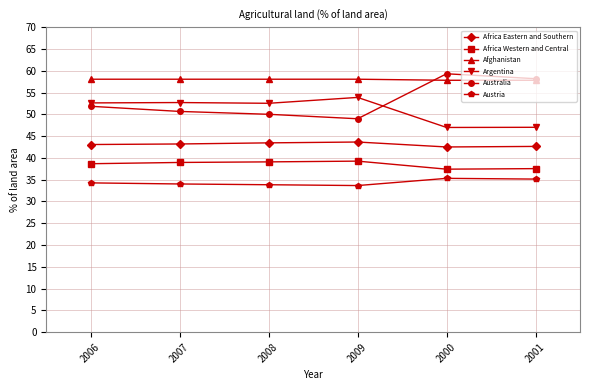

What position from the right is 2006?

6